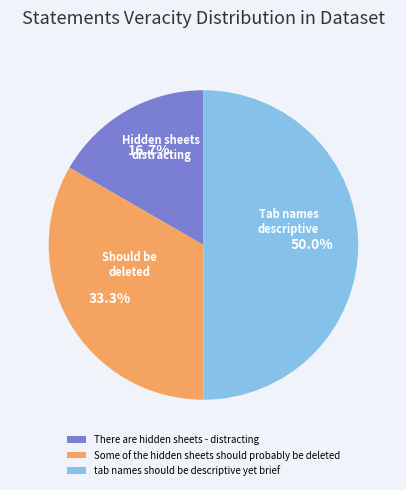

Rank the categories by value from highest to lowest.

tab names should be descriptive yet brief, Some of the hidden sheets should probably be deleted, There are hidden sheets - distracting